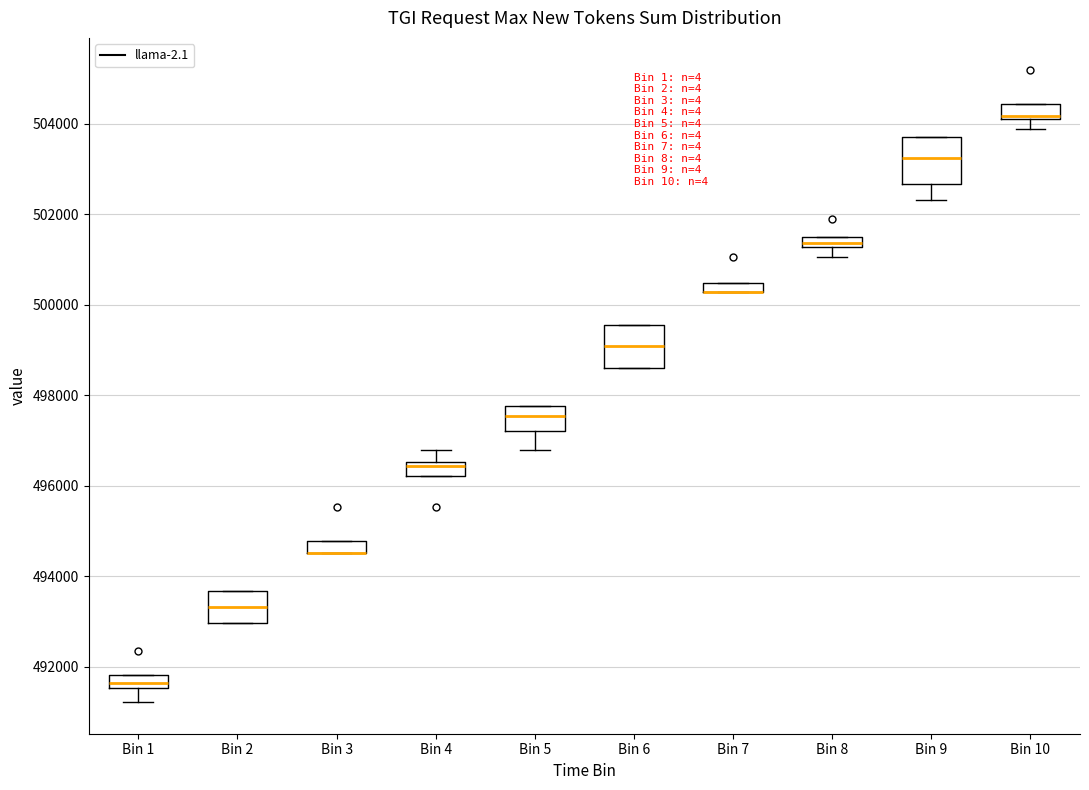

Where is the lower edge of the box for Bin 1 on the y-axis? The values are not printed on the chart, so give them approximately, as read against the axis.

491600